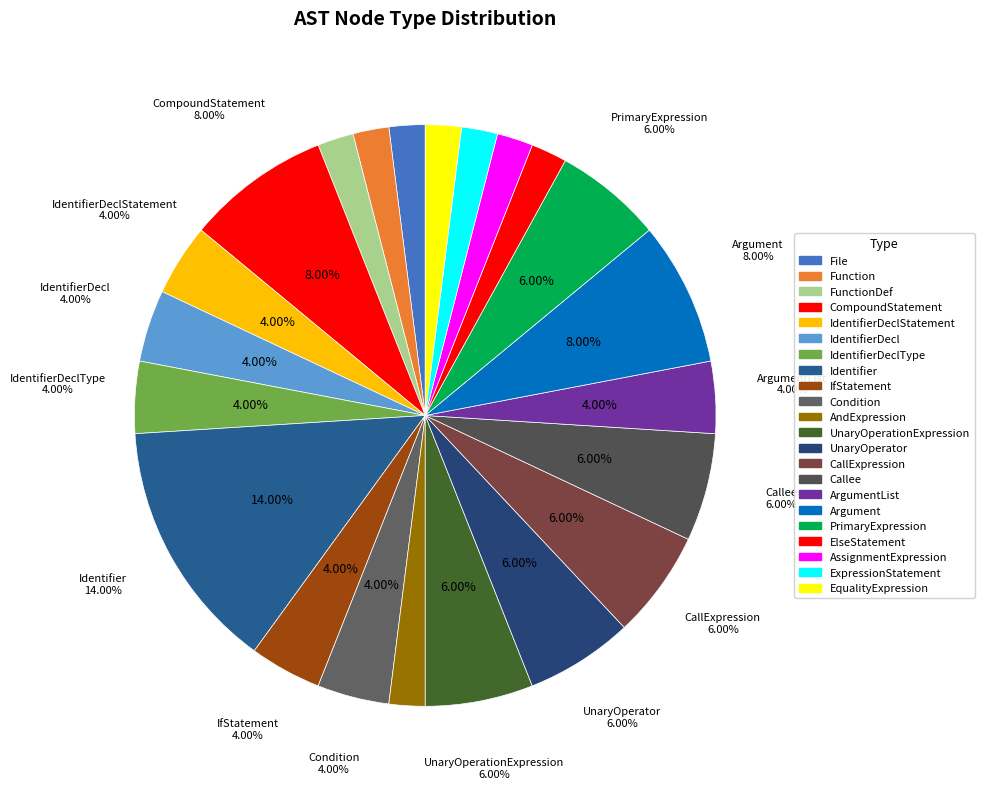

To the nearest percent, what is the difference between the largest and smallest slice percentages?

12%